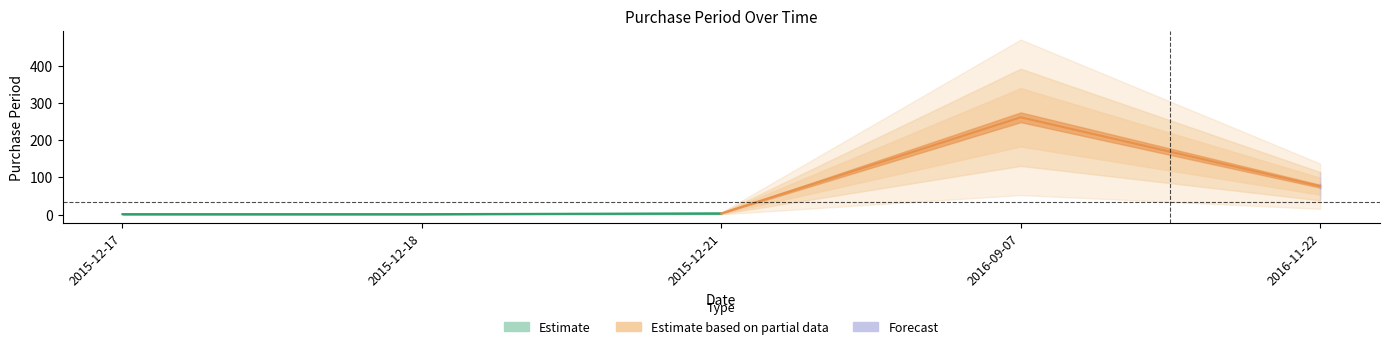

Does the chart have visible grid lines?

No